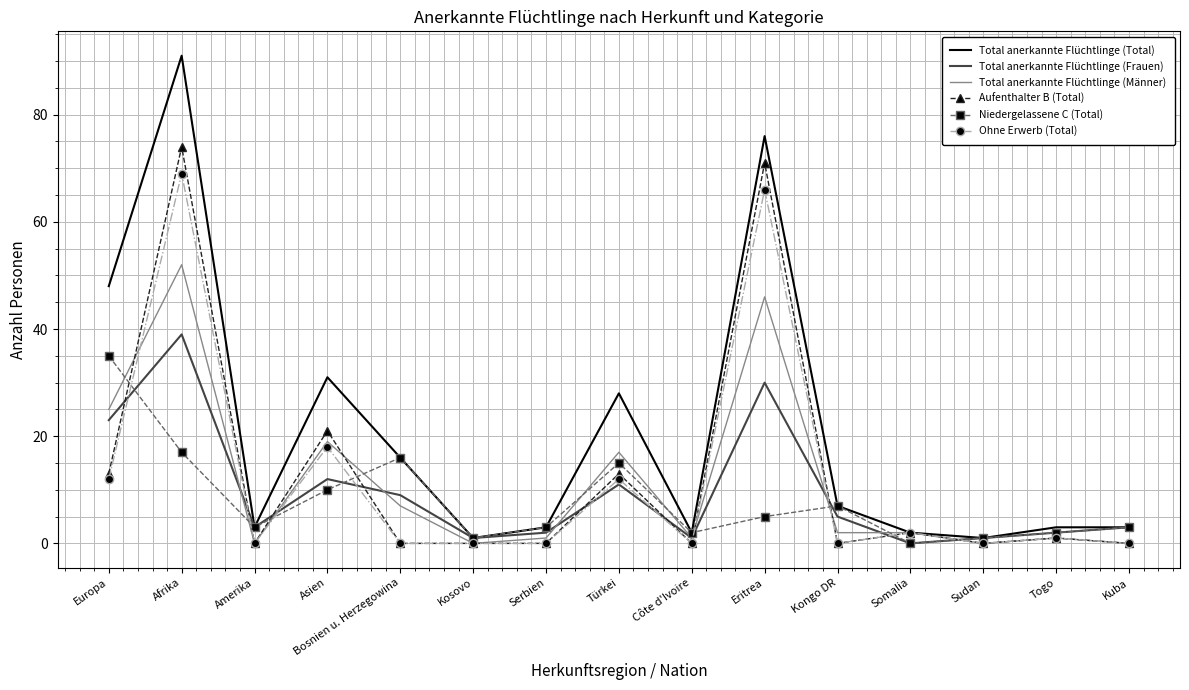

What is the total value across all series at Togo?

10